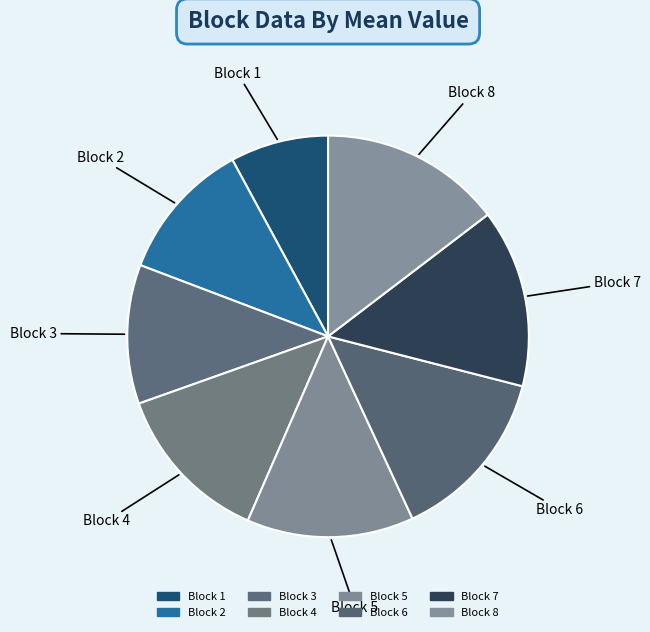

Which category has the smallest portion of the pie?

Block 1